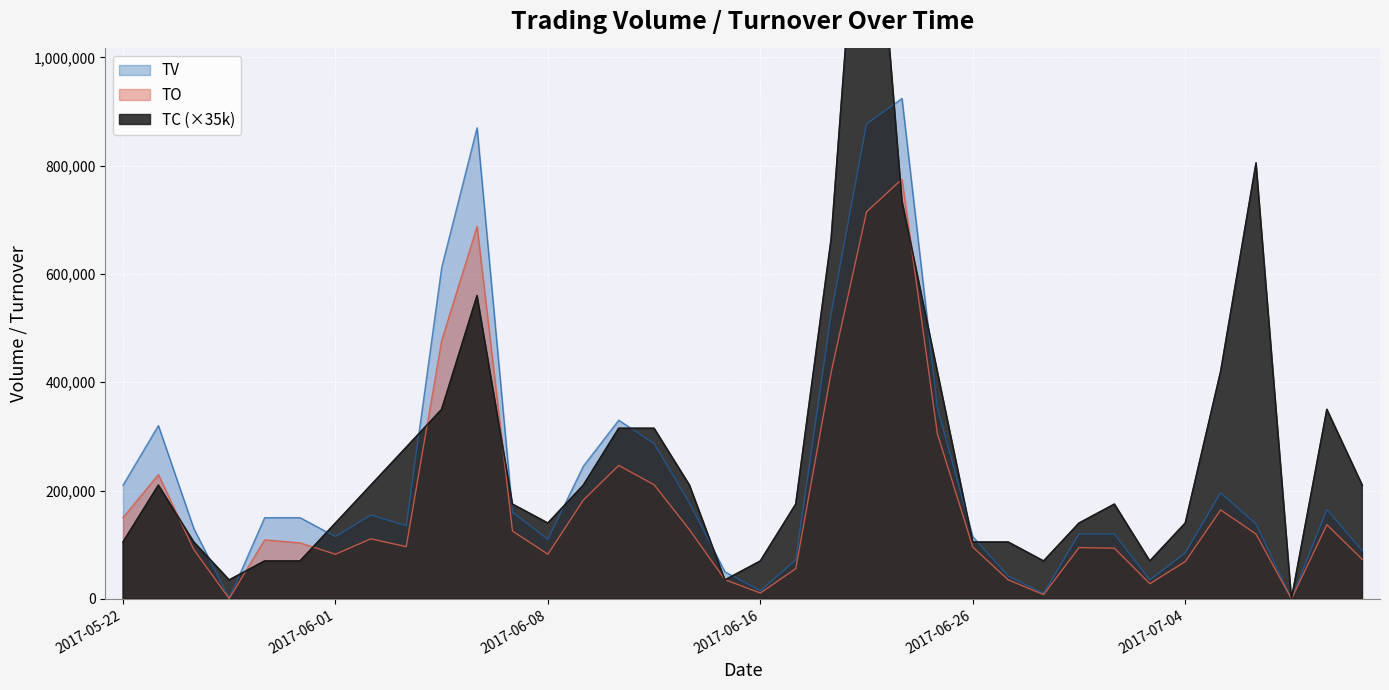

What is the difference between the TV values at 2017-06-08 and 2017-06-23?

243000